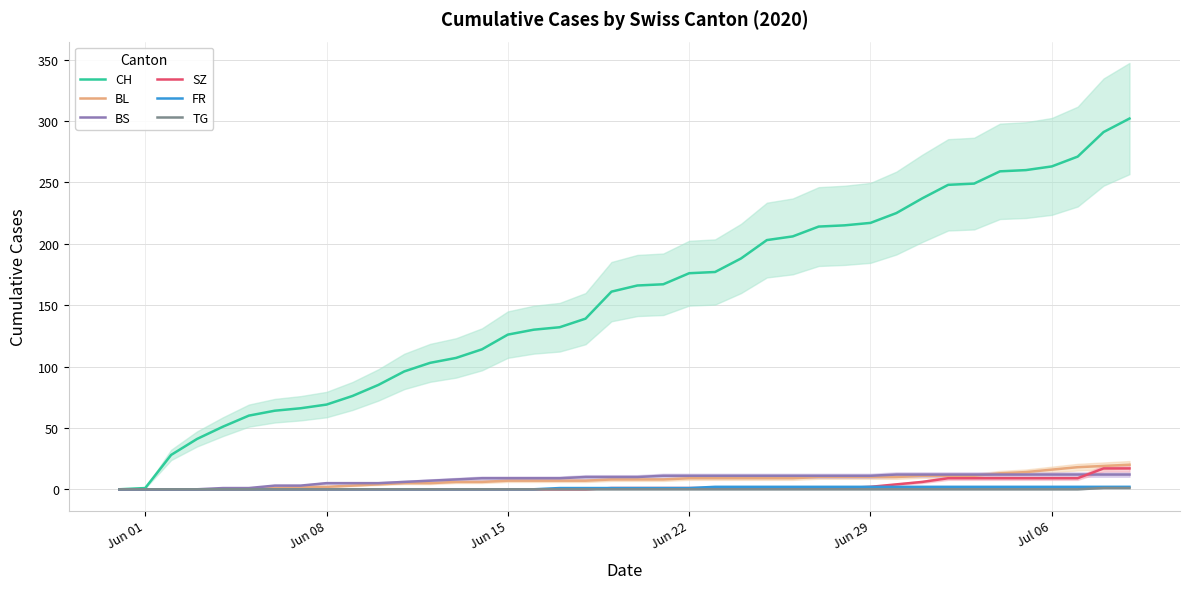

Reading right to left, what are all the values shown in this chart?

CH: 302	291	271	263	260	259	249	248	237	225	217	215	214	206	203	188	177	176	167	166	161	139	132	130	126	114	107	103	96	85	76	69	66	64	60	51	41	28	1	0
BL: 20	19	18	16	14	13	11	11	11	10	10	10	10	9	9	9	9	9	8	8	8	7	7	7	7	6	6	5	5	4	3	2	2	1	0	0	0	0	0	0
BS: 12	12	12	12	12	12	12	12	12	12	11	11	11	11	11	11	11	11	11	10	10	10	9	9	9	9	8	7	6	5	5	5	3	3	1	1	0	0	0	0
SZ: 17	17	9	9	9	9	9	9	6	4	2	1	1	1	1	1	1	1	1	1	1	0	0	0	0	0	0	0	0	0	0	0	0	0	0	0	0	0	0	0
FR: 2	2	2	2	2	2	2	2	2	2	2	2	2	2	2	2	2	1	1	1	1	1	1	0	0	0	0	0	0	0	0	0	0	0	0	0	0	0	0	0
TG: 1	1	0	0	0	0	0	0	0	0	0	0	0	0	0	0	0	0	0	0	0	0	0	0	0	0	0	0	0	0	0	0	0	0	0	0	0	0	0	0